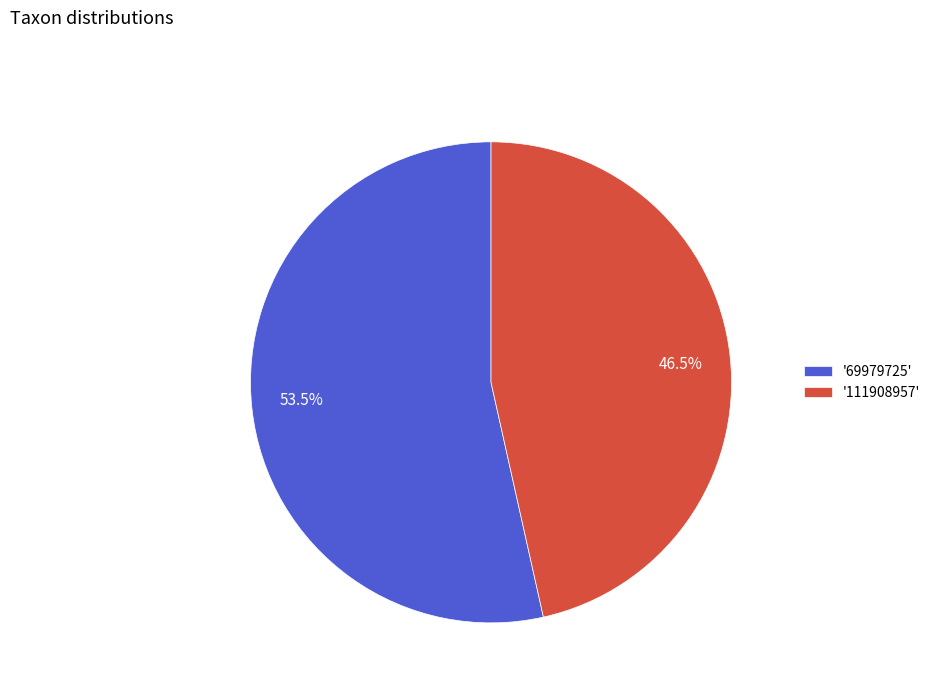

Is there a majority slice in this chart?

Yes